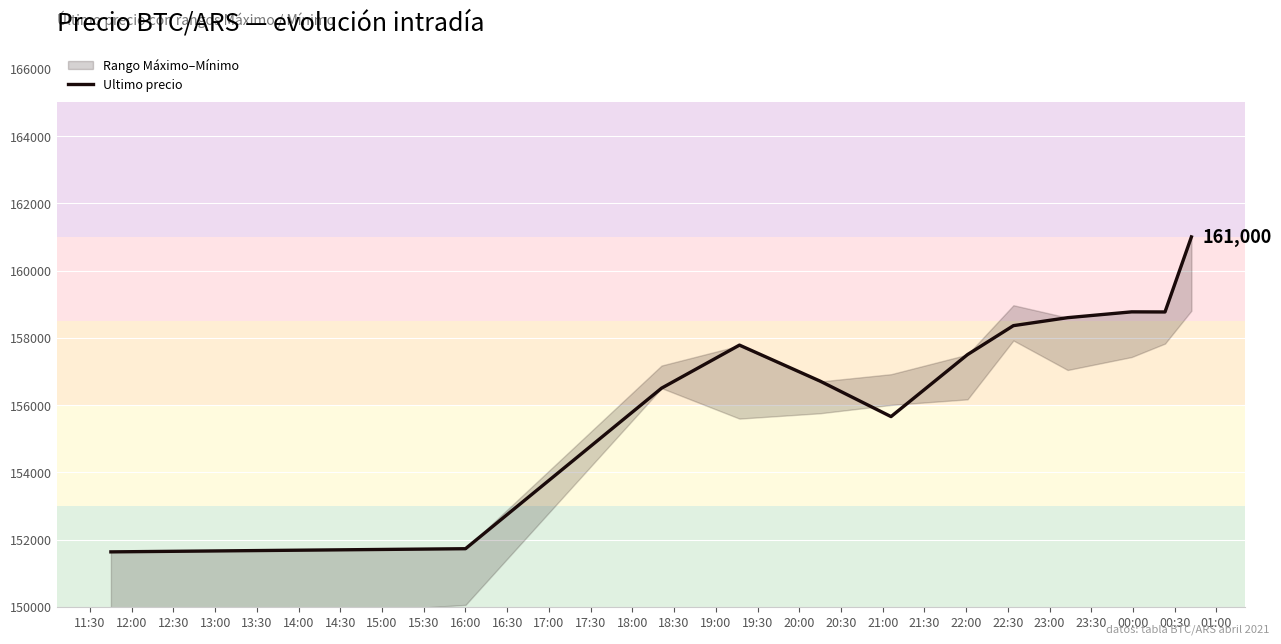

What is the maximum value for Ultimo precio?

161000